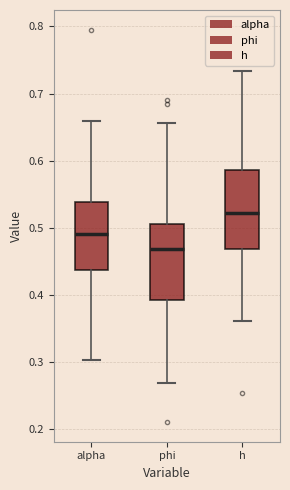

Where does the median line of the box for h sit on the y-axis? The values are not printed on the chart, so give them approximately, as read against the axis.

0.52